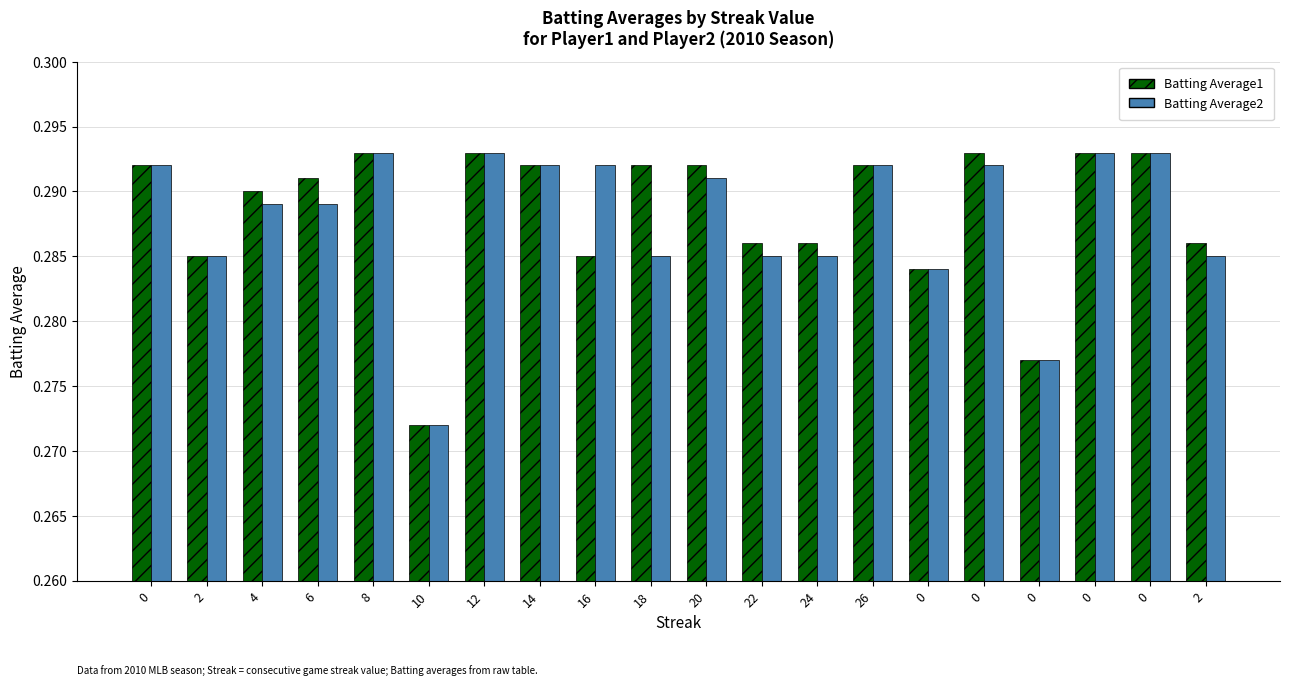

Which has a higher value, 8 or 18?

8